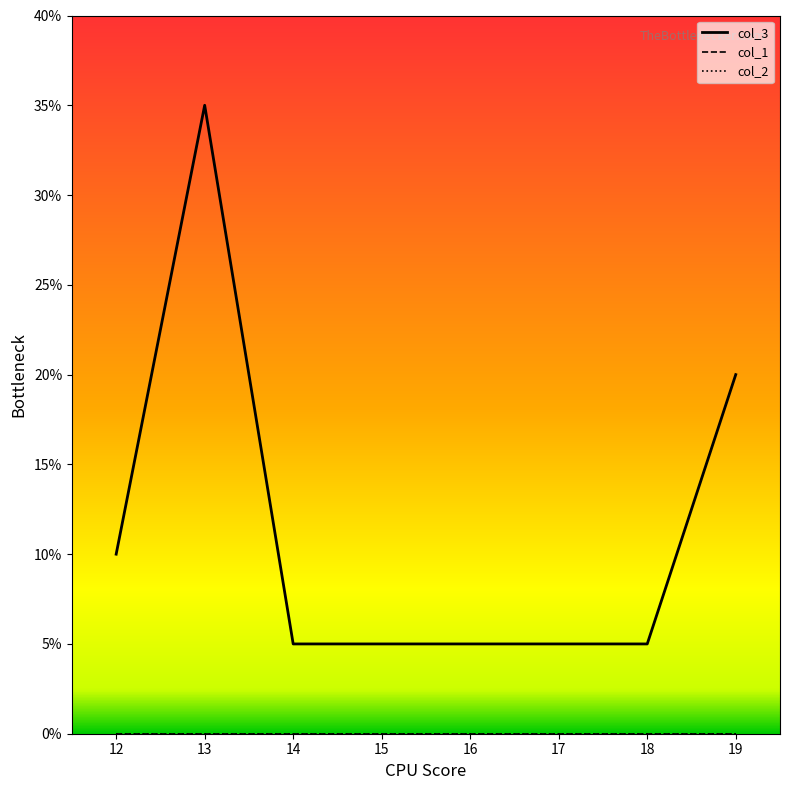

Is this an area chart (filled region under the line)?

No